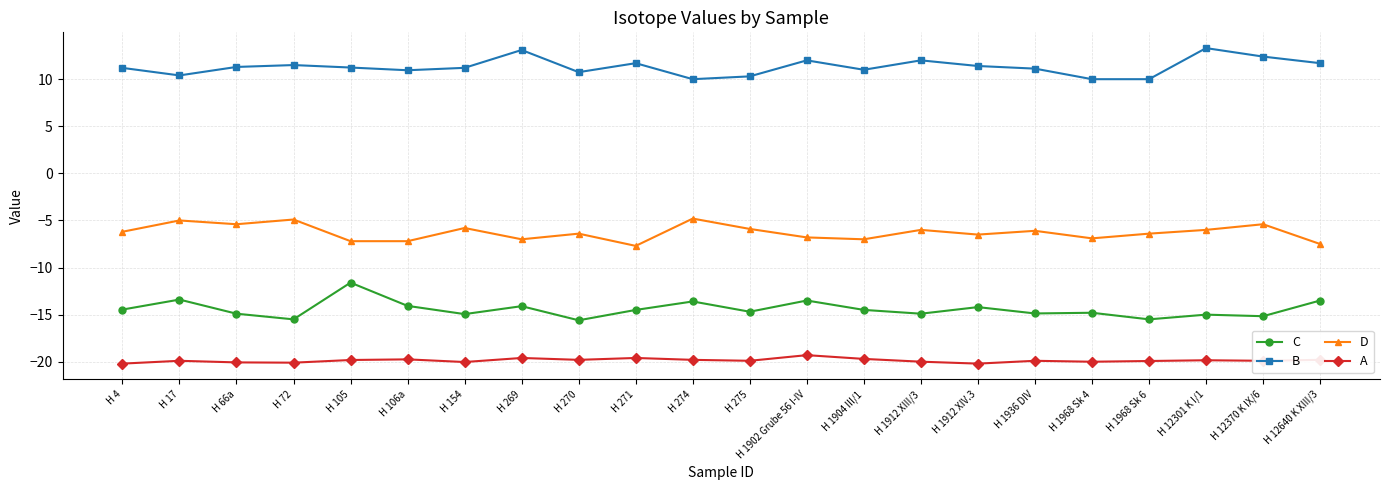

True or false: C and B cross at least once.

False